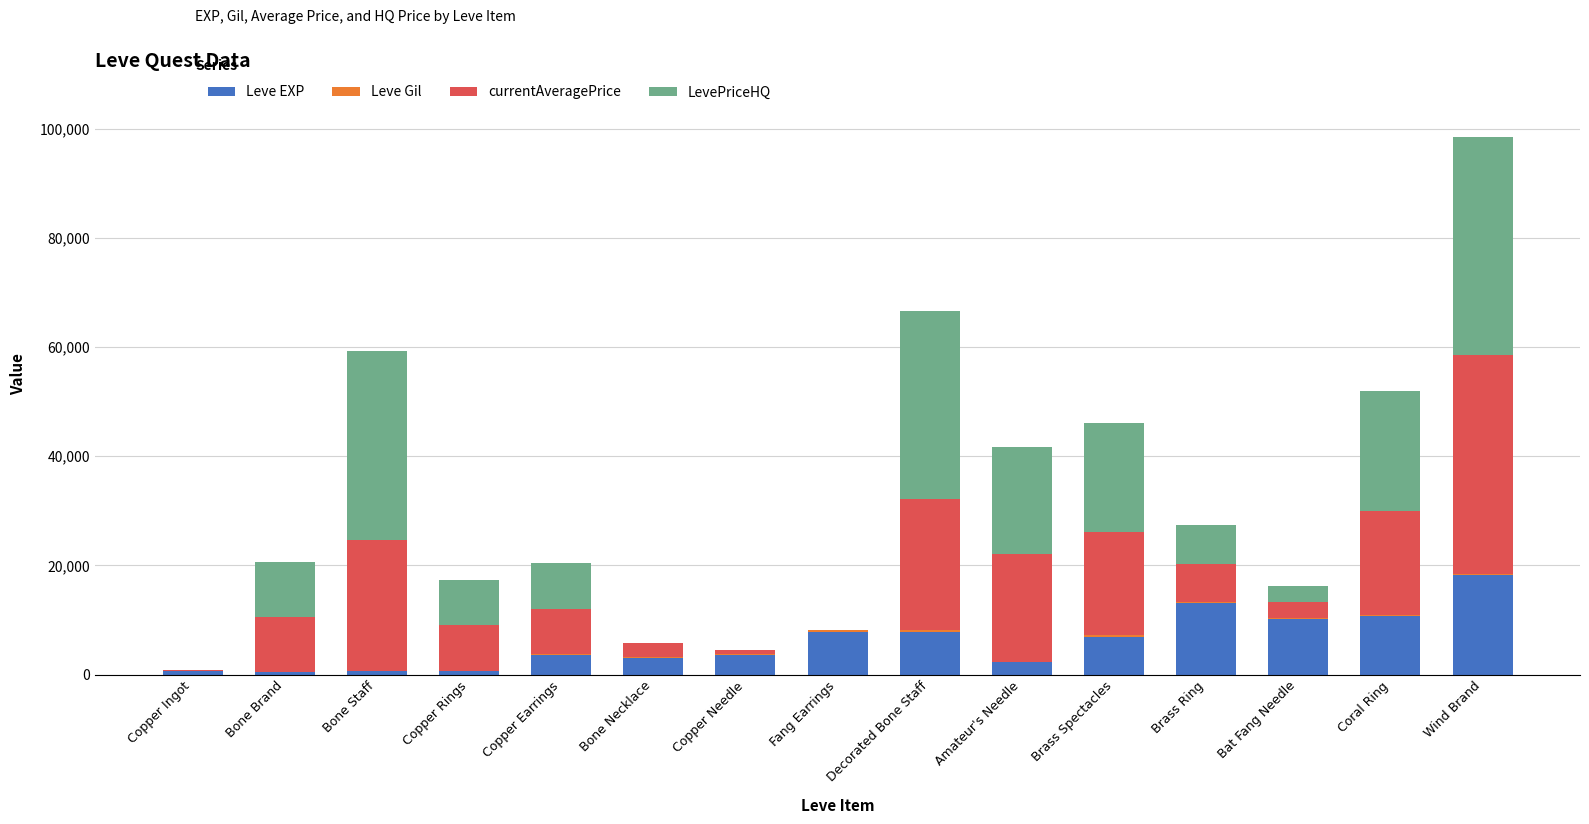

Is it true that Leve EXP equals 3600 at Copper Needle?

True